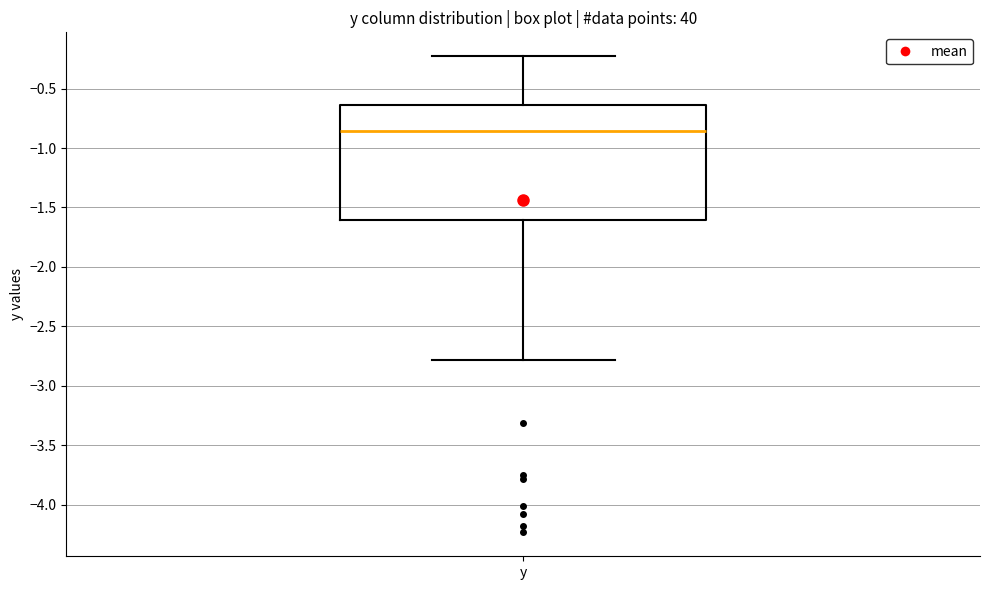

Where does the median line of the box for y sit on the y-axis? The values are not printed on the chart, so give them approximately, as read against the axis.

-0.85